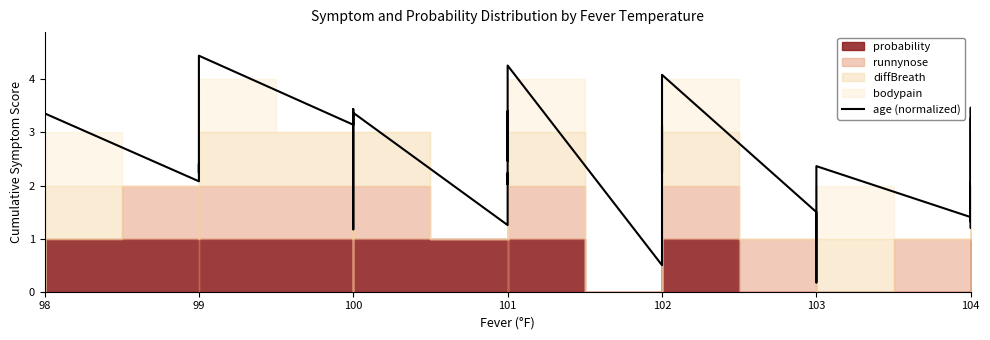

How many categories are shown in the chart?

40